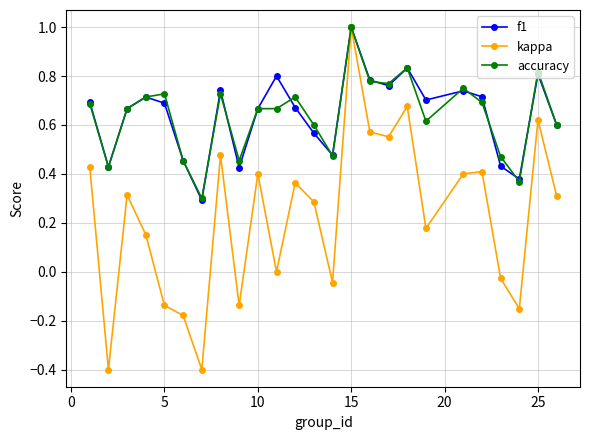

Which series has the widest spread of values?

kappa